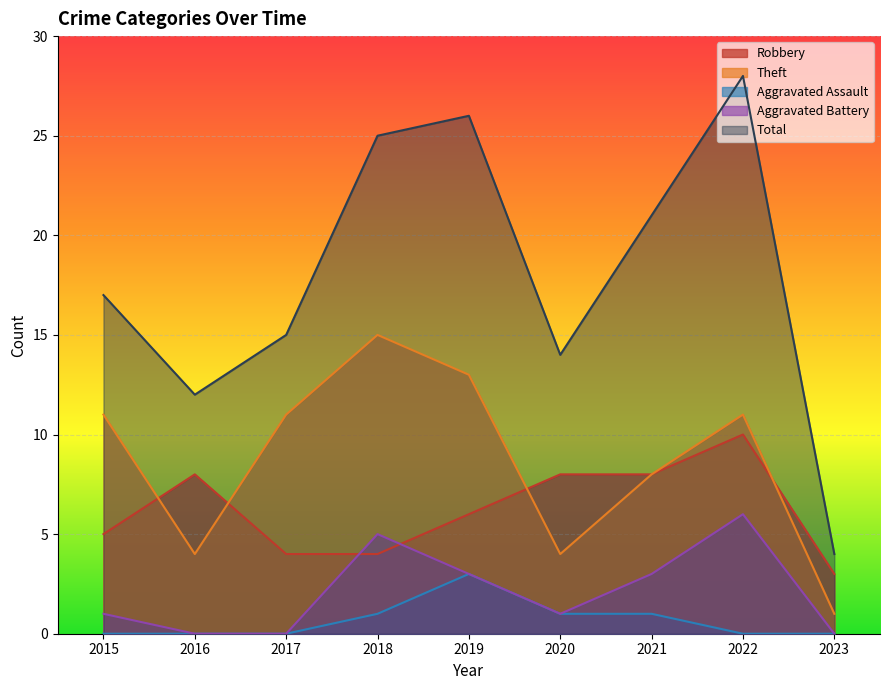

How many distinct data groups are displayed?

5